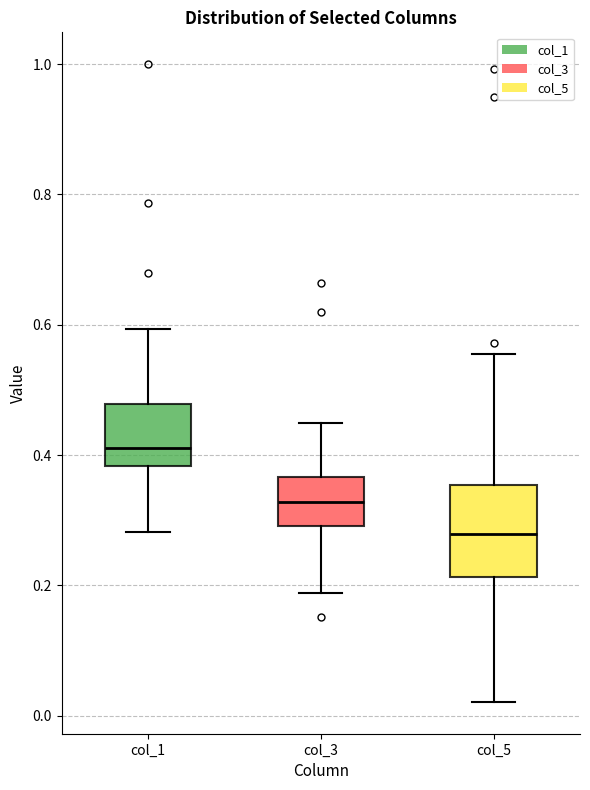

Which box has the lowest median line?

col_5